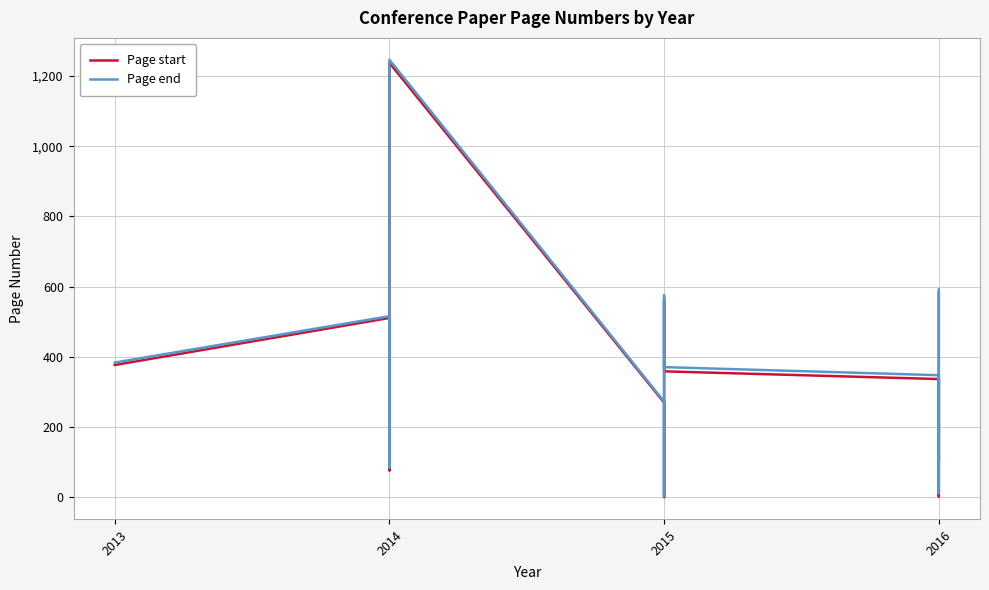

What is the difference between the second highest and second lowest values in the Page start series?

580